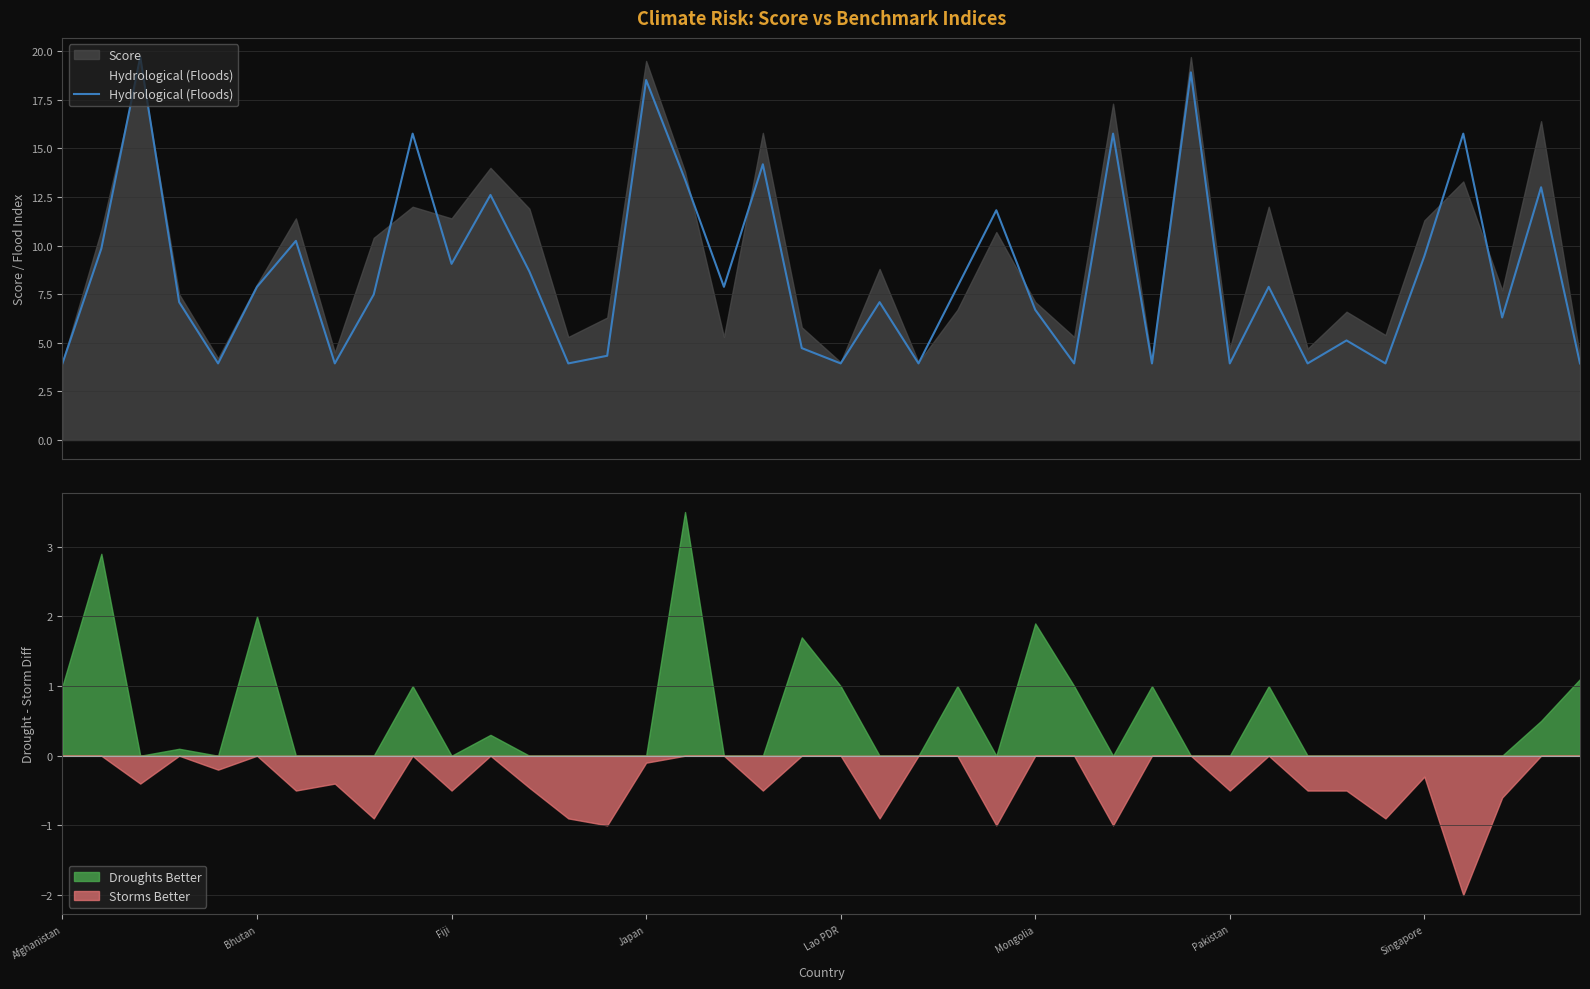

What is the sum of the values at 18 and Fiji?

33.9